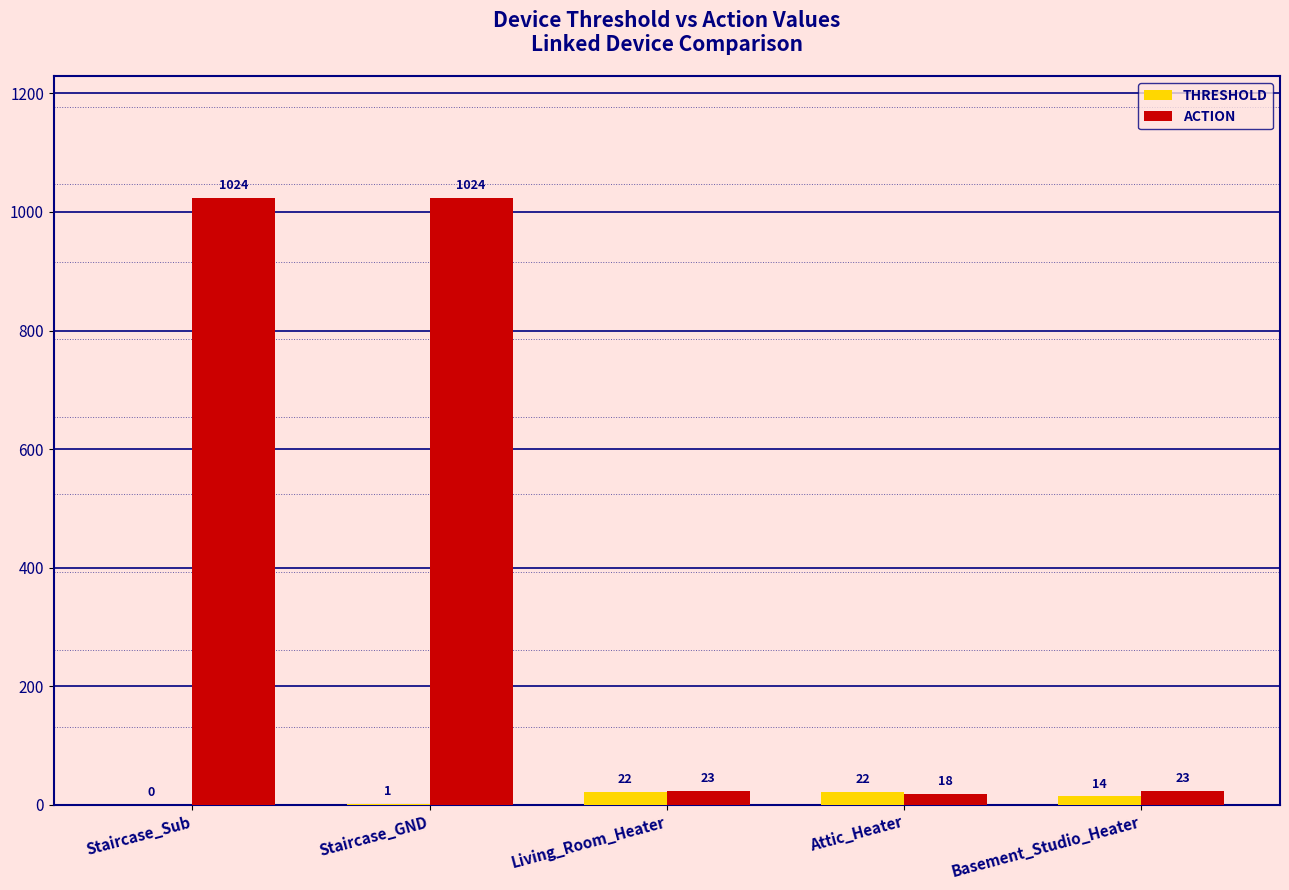

The THRESHOLD series shows 14 at Basement_Studio_Heater. True or false?

True